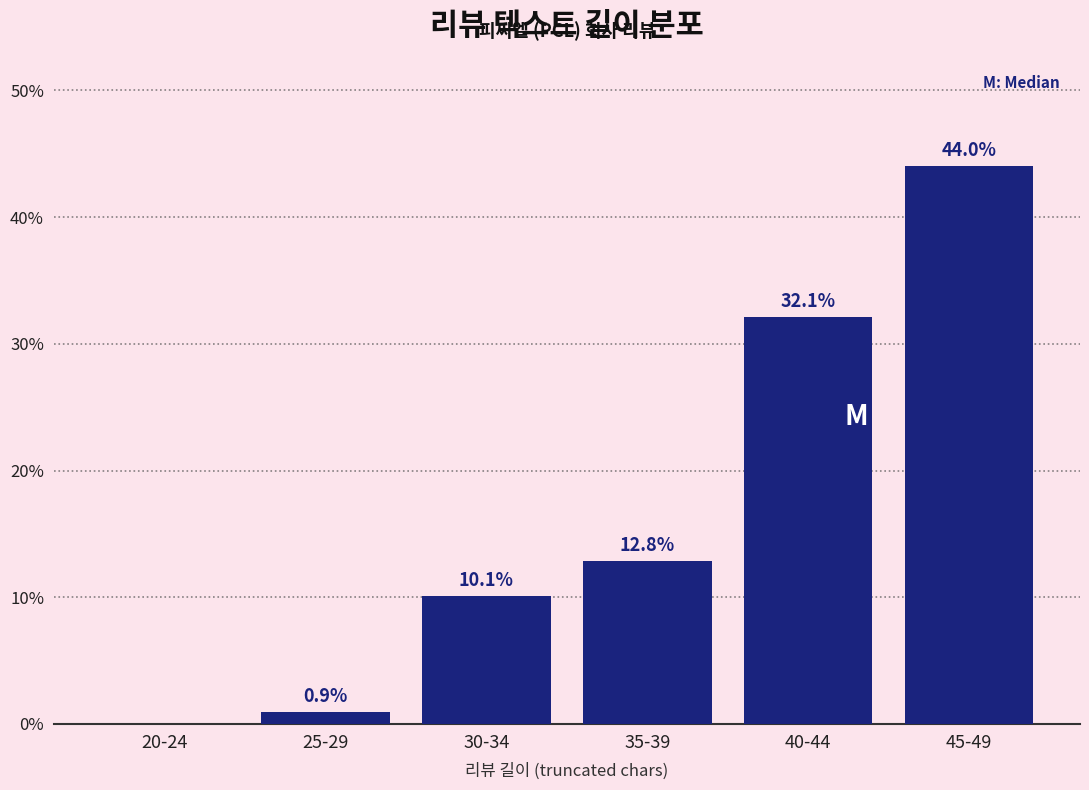

Reading right to left, transcribe all the data shown in this chart.

45-49=44.0	40-44=32.1	35-39=12.8	30-34=10.1	25-29=0.9	20-24=0.0